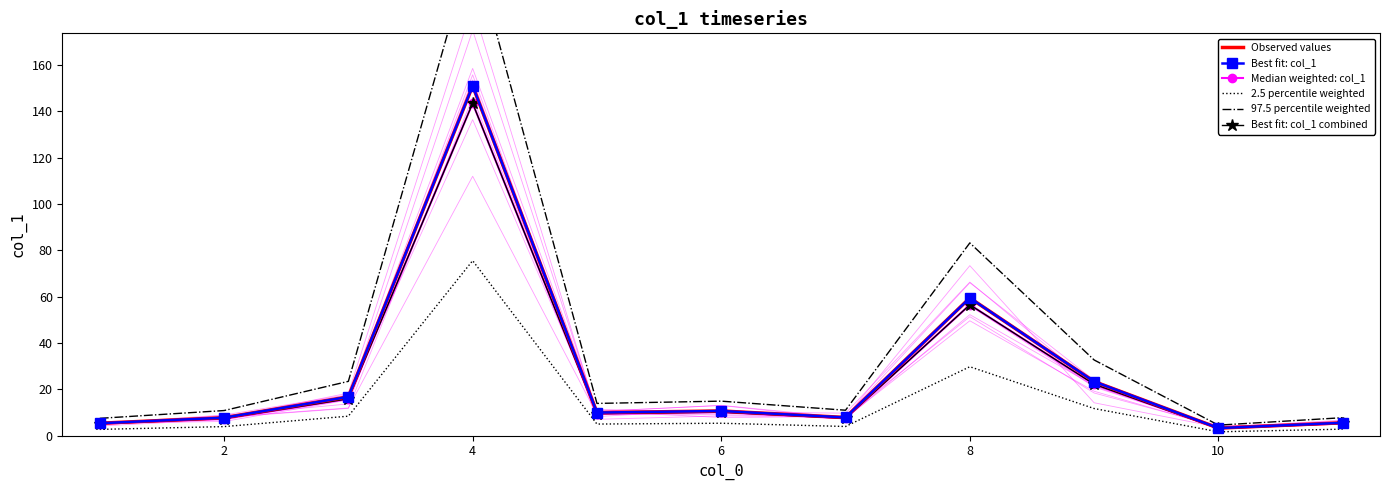

True or false: 2.5 percentile weighted and Best fit: col_1 cross at least once.

False